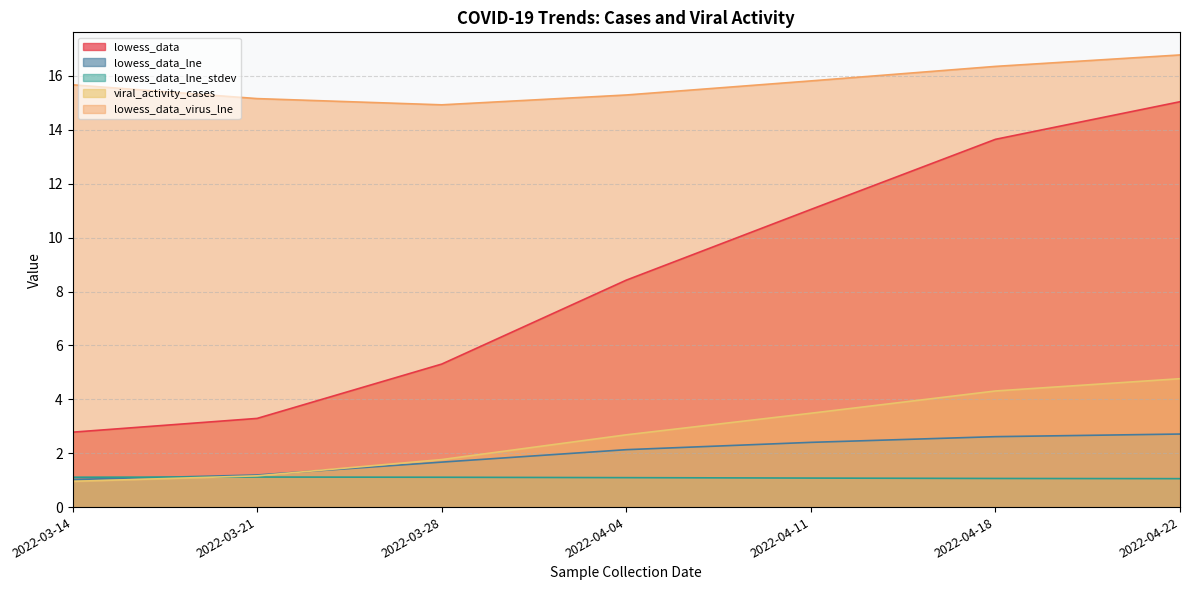

Reading left to right, transcribe all the data shown in this chart.

lowess_data: 2.8	3.3	5.3	8.4	11.0	13.6	15.0
lowess_data_lne: 1.0	1.2	1.7	2.1	2.4	2.6	2.7
lowess_data_lne_stdev: 1.1	1.1	1.1	1.1	1.1	1.1	1.1
viral_activity_cases: 1.0	1.2	1.8	2.7	3.5	4.3	4.8
lowess_data_virus_lne: 15.7	15.2	14.9	15.3	15.8	16.4	16.8